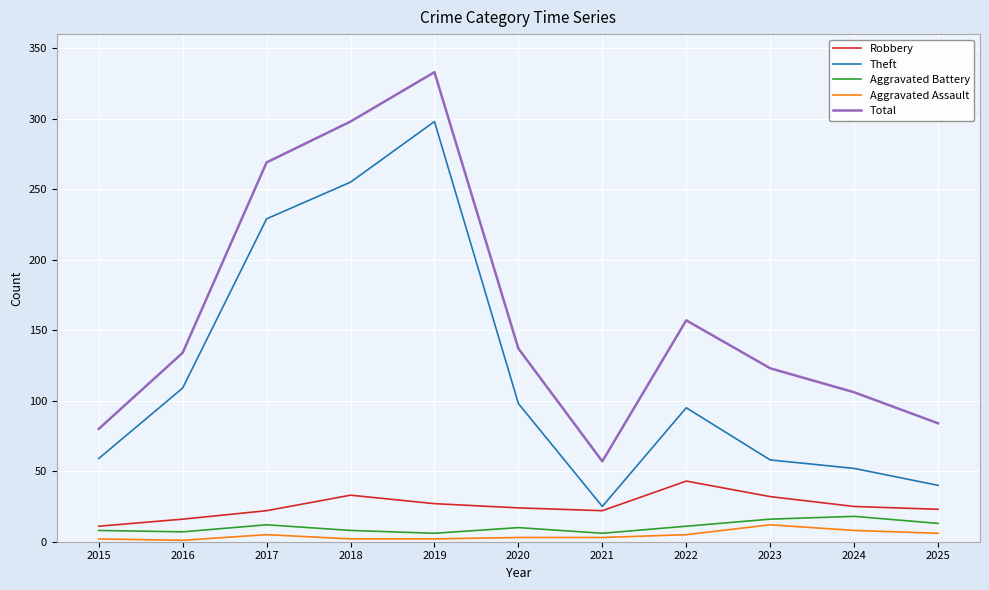

Does the chart display data point markers on the line(s)?

No